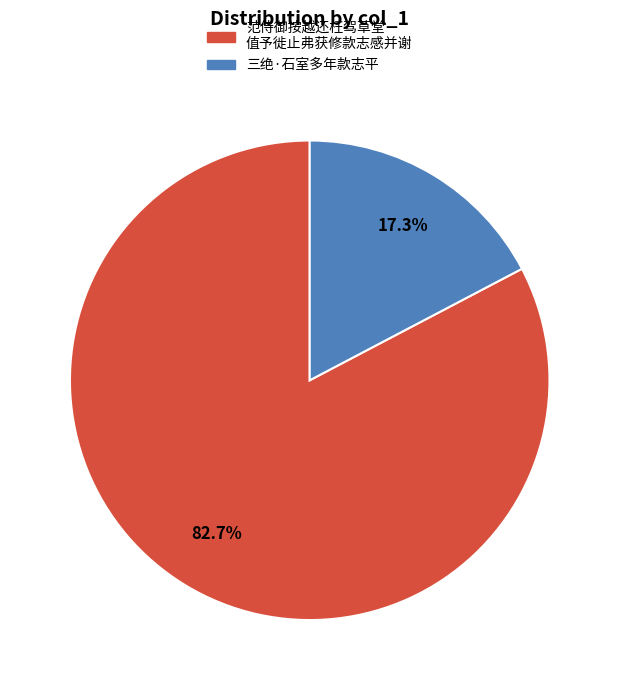

Count the number of slices in the pie.

2